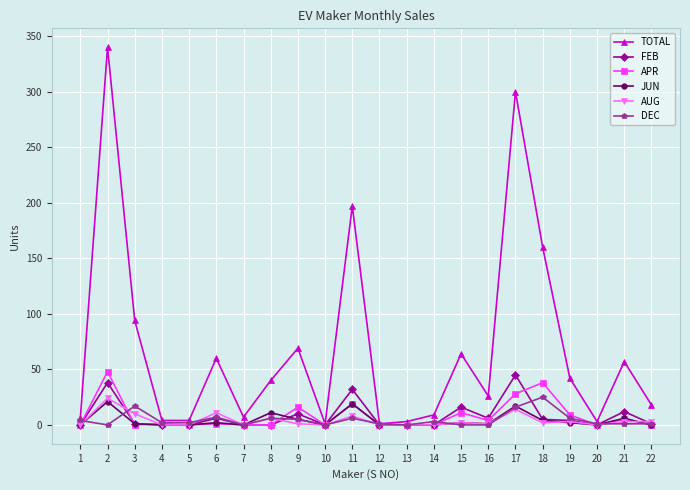

Between 10 and 15, which series saw the biggest shift?

TOTAL